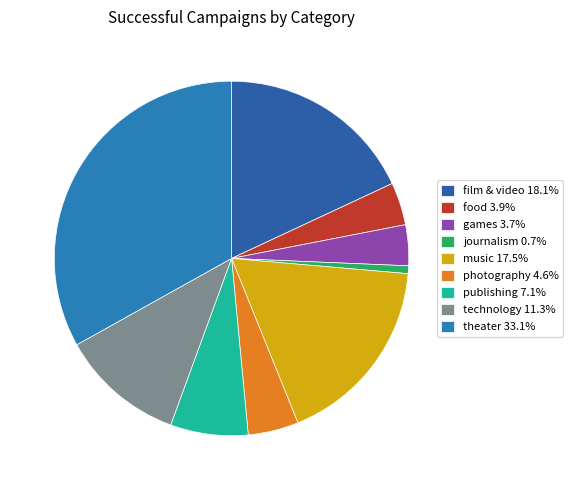

What percentage is NOT represented by publishing?

92.9%